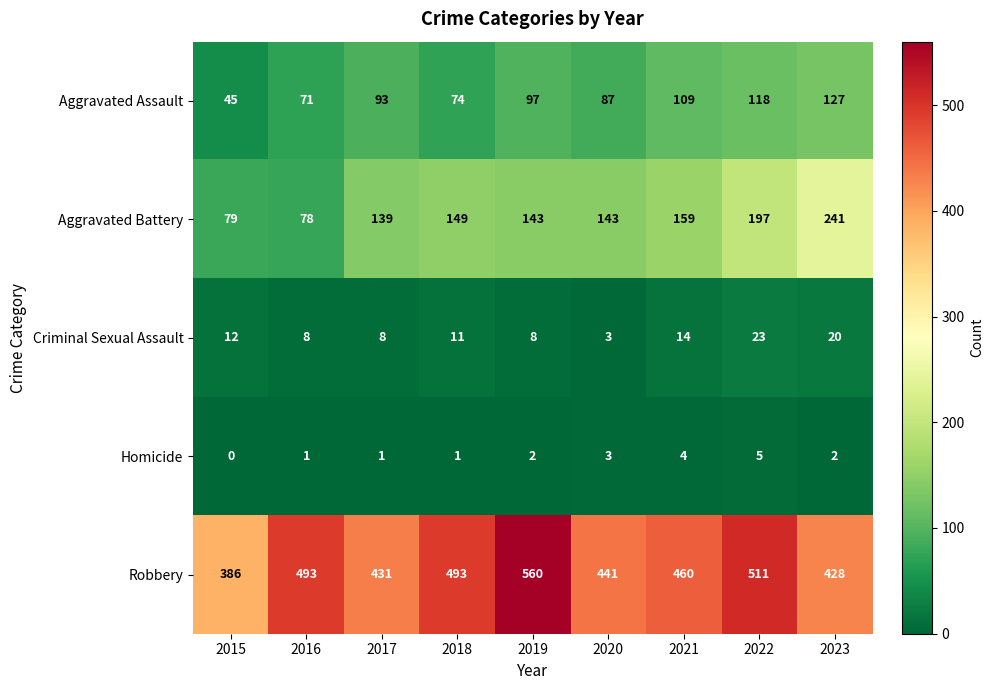

What is the difference between the second highest and second lowest values in the Aggravated Assault series?

47